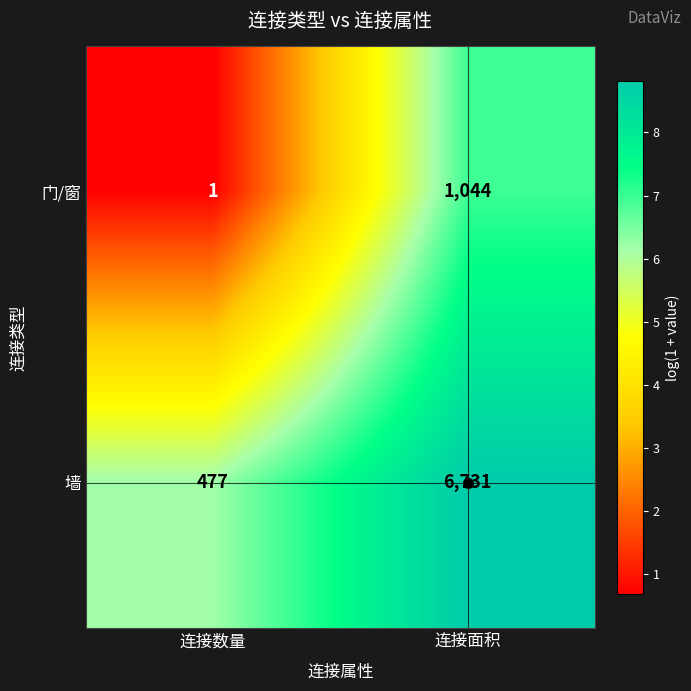

Where is 门/窗 nearest to the value 522?

连接数量